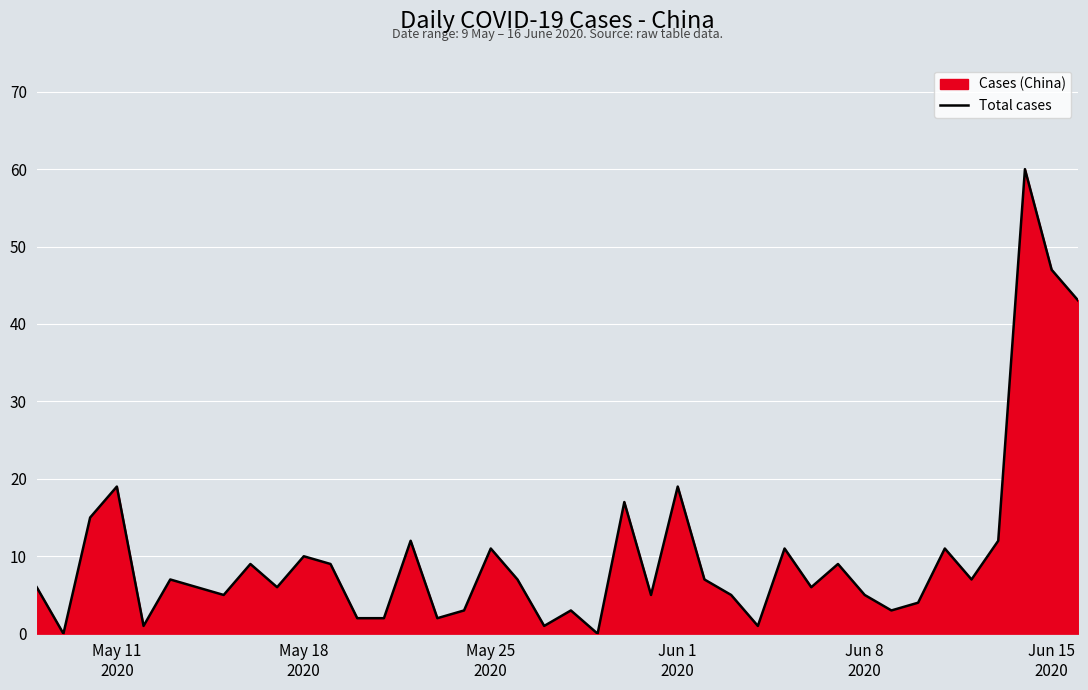

What is the difference between the maximum and minimum values?

60